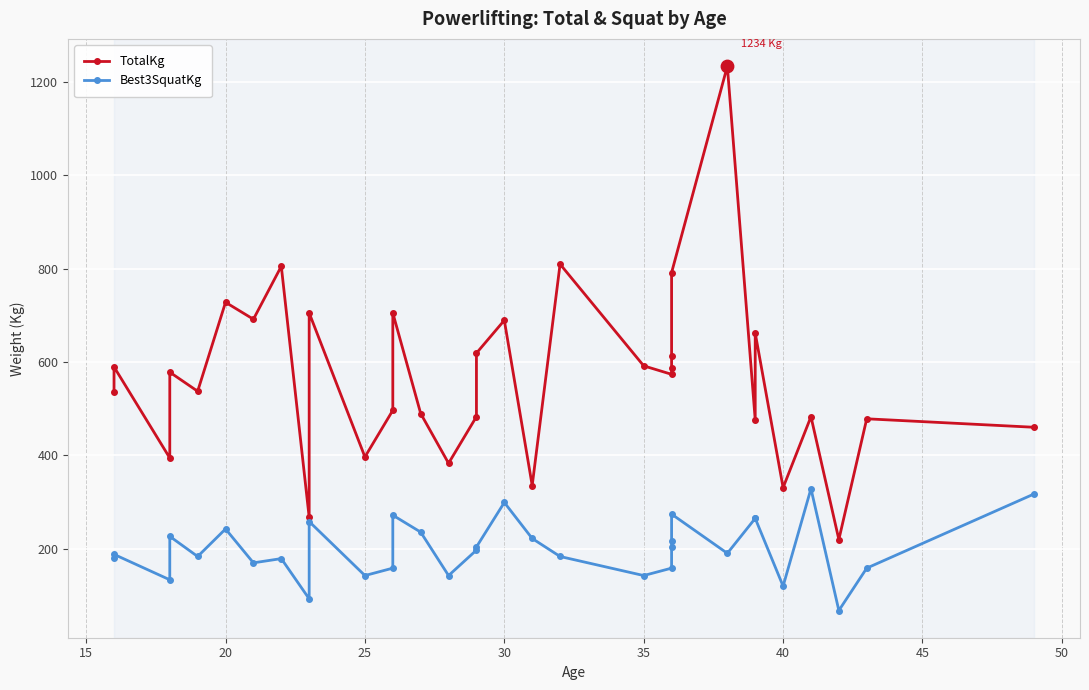

Which series has the largest Y range (max minus min)?

TotalKg